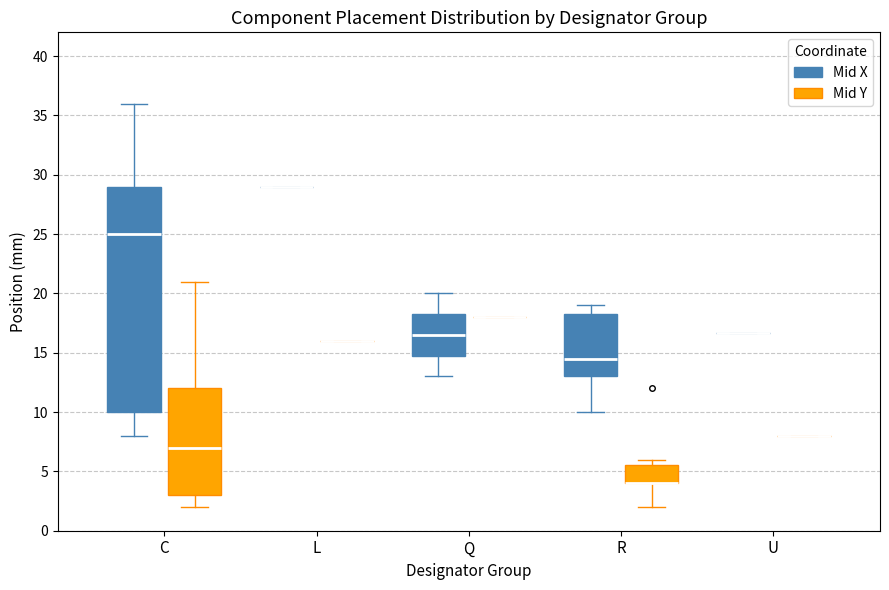

Reading left to right, read every box against the y-axis: the position of its median line, the range the box covers, and the ends of its whiskers. The values are not printed on the chart, so give them approximately, as read against the axis.

C (Mid X): median 25.0, box 10.0 to 29.0, whiskers 8.0 to 36.0
C (Mid Y): median 7.0, box 3.0 to 12.0, whiskers 2.0 to 21.0
L (Mid X): box collapsed to a line at 29.0, whiskers 29.0 to 29.0
L (Mid Y): box collapsed to a line at 16.0, whiskers 16.0 to 16.0
Q (Mid X): median 16.5, box 15.0 to 18.5, whiskers 13.0 to 20.0
Q (Mid Y): box collapsed to a line at 18.0, whiskers 18.0 to 18.0
R (Mid X): median 14.5, box 13.0 to 18.5, whiskers 10.0 to 19.0
R (Mid Y): median 4.0 (drawn on the box's lower edge), box 4.0 to 5.5, whiskers 2.0 to 6.0
U (Mid X): box collapsed to a line at 16.5, whiskers 16.5 to 16.5
U (Mid Y): box collapsed to a line at 8.0, whiskers 8.0 to 8.0